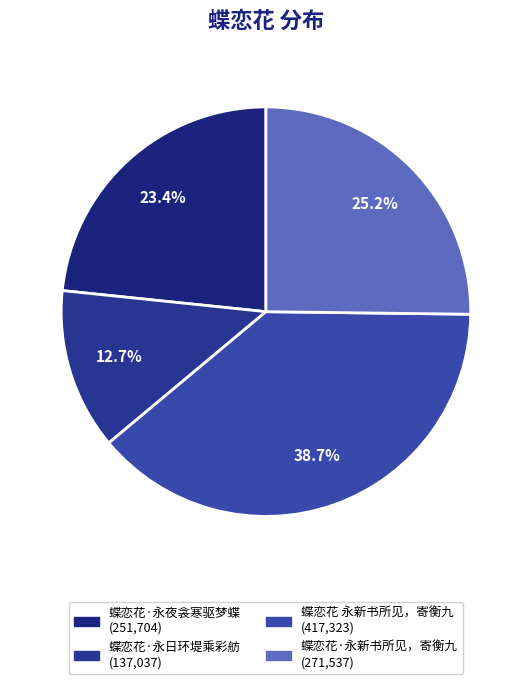

Rank the categories by value from lowest to highest.

蝶恋花·永日环堤乘彩舫, 蝶恋花·永夜衾寒驱梦蝶, 蝶恋花·永新书所见，寄衡九, 蝶恋花 永新书所见，寄衡九